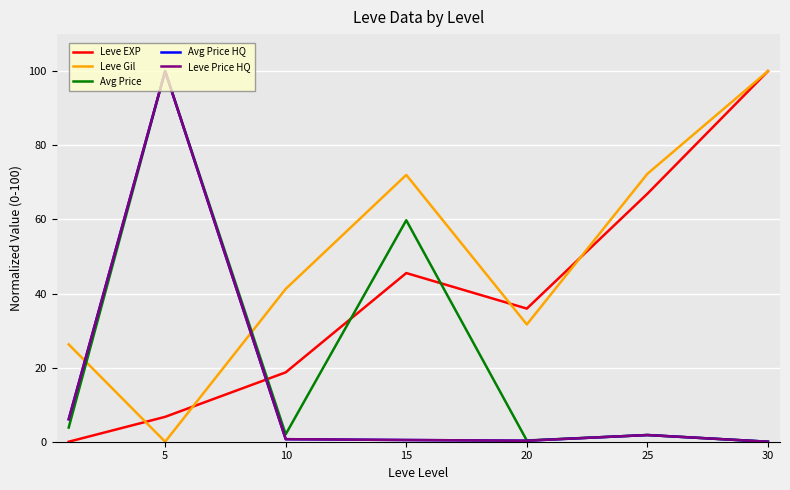

Does the chart display data point markers on the line(s)?

No